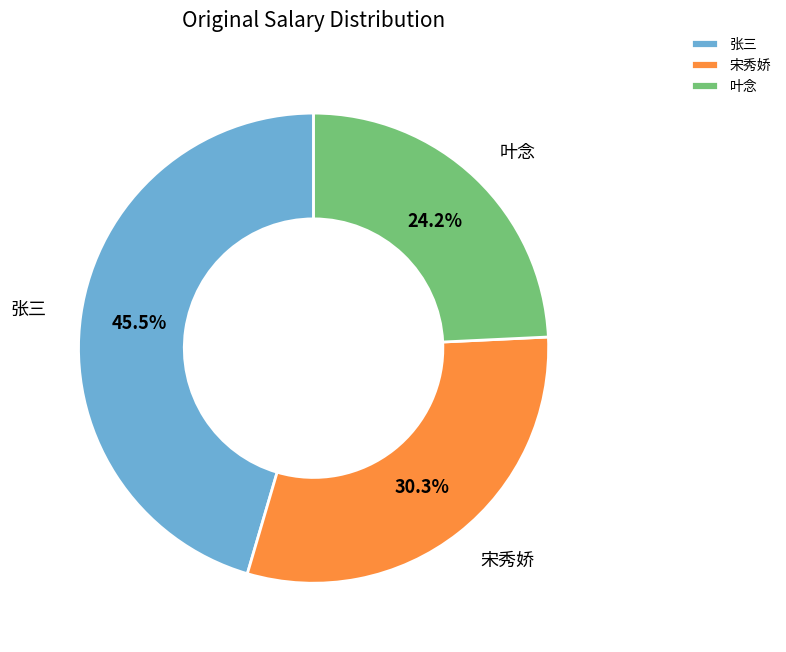

What is the smallest slice in the pie chart?

叶念